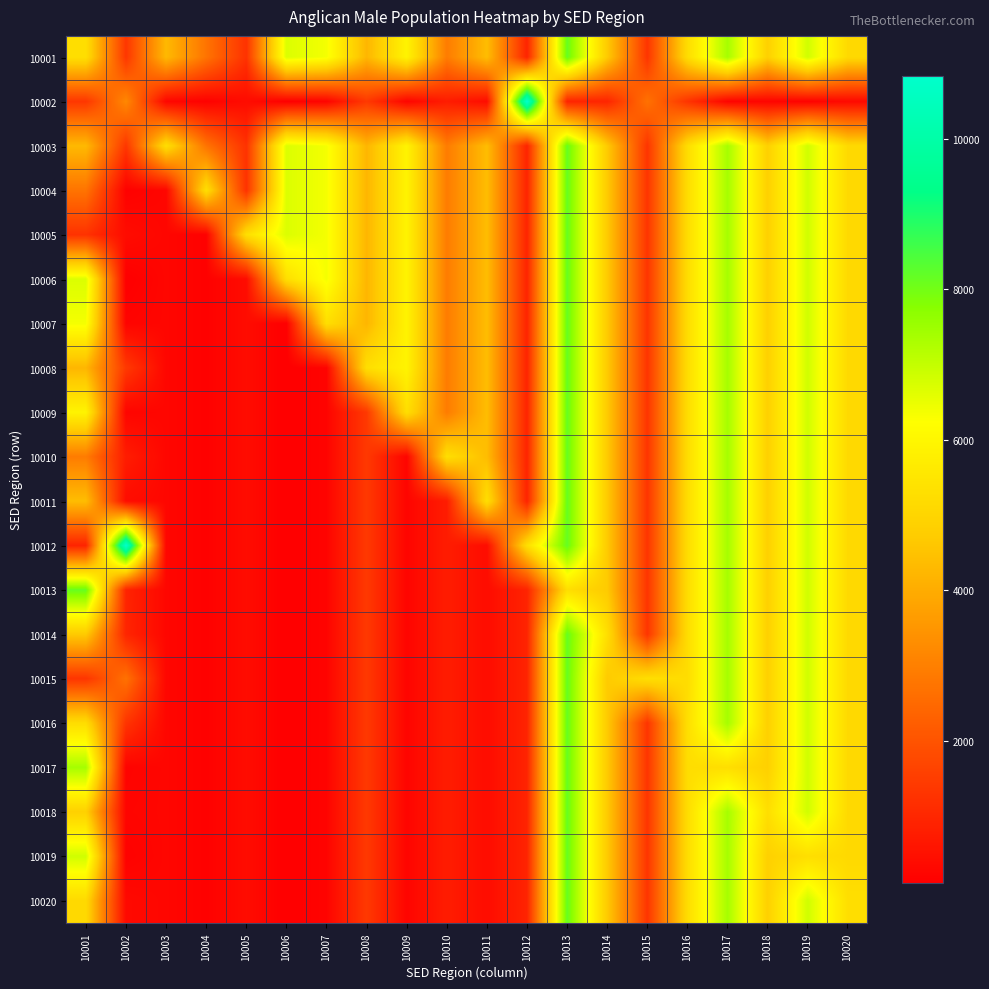

Reading left to right, transcribe all the data shown in this chart.

10001: 10001=5278	10002=1362	10003=4292	10004=2733	10005=1262	10006=6692	10007=6364	10008=4224	10009=5906	10010=2920	10011=4381	10012=936	10013=8146	10014=4687	10015=1322	10016=5227	10017=7382	10018=4861	10019=6844	10020=5125
10002: 10001=1362	10002=3184	10003=273	10004=166	10005=394	10006=118	10007=220	10008=1408	10009=236	10010=770	10011=407	10012=10830	10013=937	10014=965	10015=2688	10016=1301	10017=210	10018=238	10019=177	10020=337
10003: 10001=4292	10002=1362	10003=5278	10004=2733	10005=1262	10006=6692	10007=6364	10008=4224	10009=5906	10010=2920	10011=4381	10012=936	10013=8146	10014=4687	10015=1322	10016=5227	10017=7382	10018=4861	10019=6844	10020=5125
10004: 10001=2733	10002=166	10003=273	10004=5278	10005=1262	10006=6692	10007=6364	10008=4224	10009=5906	10010=2920	10011=4381	10012=936	10013=8146	10014=4687	10015=1322	10016=5227	10017=7382	10018=4861	10019=6844	10020=5125
10005: 10001=1262	10002=394	10003=273	10004=166	10005=5278	10006=6692	10007=6364	10008=4224	10009=5906	10010=2920	10011=4381	10012=936	10013=8146	10014=4687	10015=1322	10016=5227	10017=7382	10018=4861	10019=6844	10020=5125
10006: 10001=6692	10002=118	10003=273	10004=166	10005=394	10006=5278	10007=6364	10008=4224	10009=5906	10010=2920	10011=4381	10012=936	10013=8146	10014=4687	10015=1322	10016=5227	10017=7382	10018=4861	10019=6844	10020=5125
10007: 10001=6364	10002=220	10003=273	10004=166	10005=394	10006=118	10007=5278	10008=4224	10009=5906	10010=2920	10011=4381	10012=936	10013=8146	10014=4687	10015=1322	10016=5227	10017=7382	10018=4861	10019=6844	10020=5125
10008: 10001=4224	10002=1408	10003=273	10004=166	10005=394	10006=118	10007=220	10008=5278	10009=5906	10010=2920	10011=4381	10012=936	10013=8146	10014=4687	10015=1322	10016=5227	10017=7382	10018=4861	10019=6844	10020=5125
10009: 10001=5906	10002=236	10003=273	10004=166	10005=394	10006=118	10007=220	10008=1408	10009=5278	10010=2920	10011=4381	10012=936	10013=8146	10014=4687	10015=1322	10016=5227	10017=7382	10018=4861	10019=6844	10020=5125
10010: 10001=2920	10002=770	10003=273	10004=166	10005=394	10006=118	10007=220	10008=1408	10009=236	10010=5278	10011=4381	10012=936	10013=8146	10014=4687	10015=1322	10016=5227	10017=7382	10018=4861	10019=6844	10020=5125
10011: 10001=4381	10002=407	10003=273	10004=166	10005=394	10006=118	10007=220	10008=1408	10009=236	10010=770	10011=5278	10012=936	10013=8146	10014=4687	10015=1322	10016=5227	10017=7382	10018=4861	10019=6844	10020=5125
10012: 10001=936	10002=10830	10003=273	10004=166	10005=394	10006=118	10007=220	10008=1408	10009=236	10010=770	10011=407	10012=5278	10013=8146	10014=4687	10015=1322	10016=5227	10017=7382	10018=4861	10019=6844	10020=5125
10013: 10001=8146	10002=937	10003=273	10004=166	10005=394	10006=118	10007=220	10008=1408	10009=236	10010=770	10011=407	10012=936	10013=5278	10014=4687	10015=1322	10016=5227	10017=7382	10018=4861	10019=6844	10020=5125
10014: 10001=4687	10002=965	10003=273	10004=166	10005=394	10006=118	10007=220	10008=1408	10009=236	10010=770	10011=407	10012=936	10013=8146	10014=5278	10015=1322	10016=5227	10017=7382	10018=4861	10019=6844	10020=5125
10015: 10001=1322	10002=2688	10003=273	10004=166	10005=394	10006=118	10007=220	10008=1408	10009=236	10010=770	10011=407	10012=936	10013=8146	10014=4687	10015=5278	10016=5227	10017=7382	10018=4861	10019=6844	10020=5125
10016: 10001=5227	10002=1301	10003=273	10004=166	10005=394	10006=118	10007=220	10008=1408	10009=236	10010=770	10011=407	10012=936	10013=8146	10014=4687	10015=1322	10016=5278	10017=7382	10018=4861	10019=6844	10020=5125
10017: 10001=7382	10002=210	10003=273	10004=166	10005=394	10006=118	10007=220	10008=1408	10009=236	10010=770	10011=407	10012=936	10013=8146	10014=4687	10015=1322	10016=5227	10017=5278	10018=4861	10019=6844	10020=5125
10018: 10001=4861	10002=238	10003=273	10004=166	10005=394	10006=118	10007=220	10008=1408	10009=236	10010=770	10011=407	10012=936	10013=8146	10014=4687	10015=1322	10016=5227	10017=7382	10018=5278	10019=6844	10020=5125
10019: 10001=6844	10002=177	10003=273	10004=166	10005=394	10006=118	10007=220	10008=1408	10009=236	10010=770	10011=407	10012=936	10013=8146	10014=4687	10015=1322	10016=5227	10017=7382	10018=4861	10019=5278	10020=5125
10020: 10001=5125	10002=337	10003=273	10004=166	10005=394	10006=118	10007=220	10008=1408	10009=236	10010=770	10011=407	10012=936	10013=8146	10014=4687	10015=1322	10016=5227	10017=7382	10018=4861	10019=6844	10020=5278